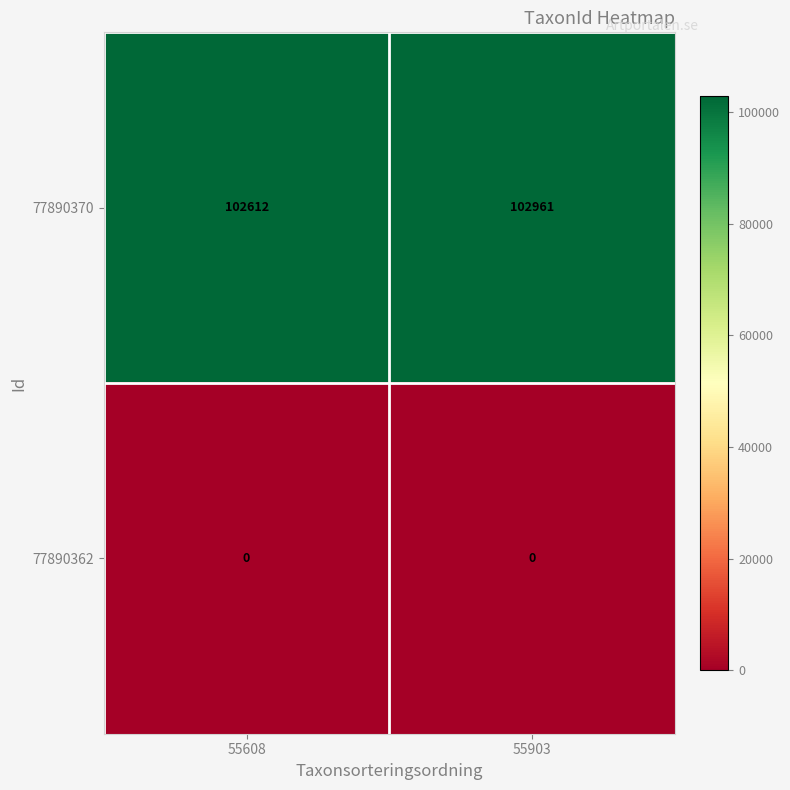

At 55608, list the series in order from largest to smallest.

77890370, 77890362